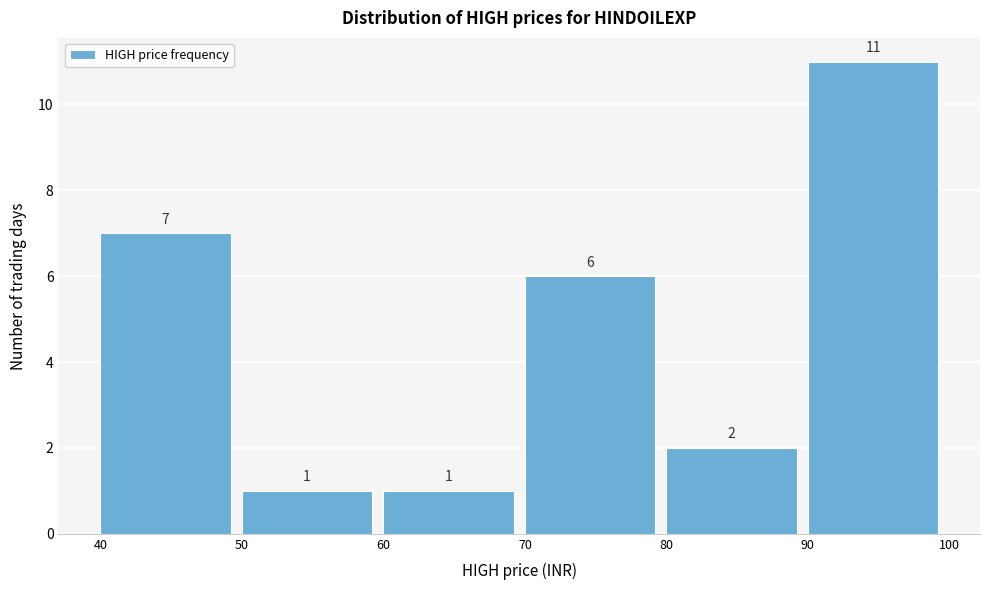

How tall is the bar that spans 90 to 100 on the x-axis?

11